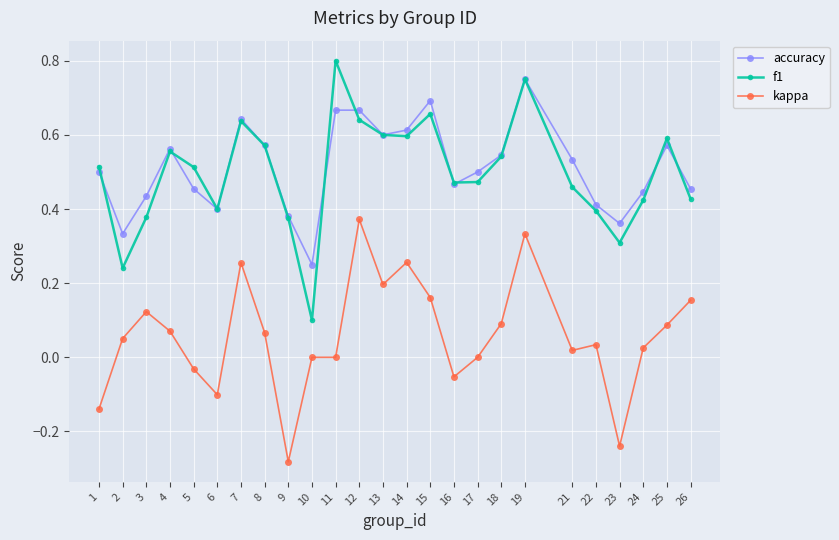

The f1 series shows 0.3 at 17. True or false?

False